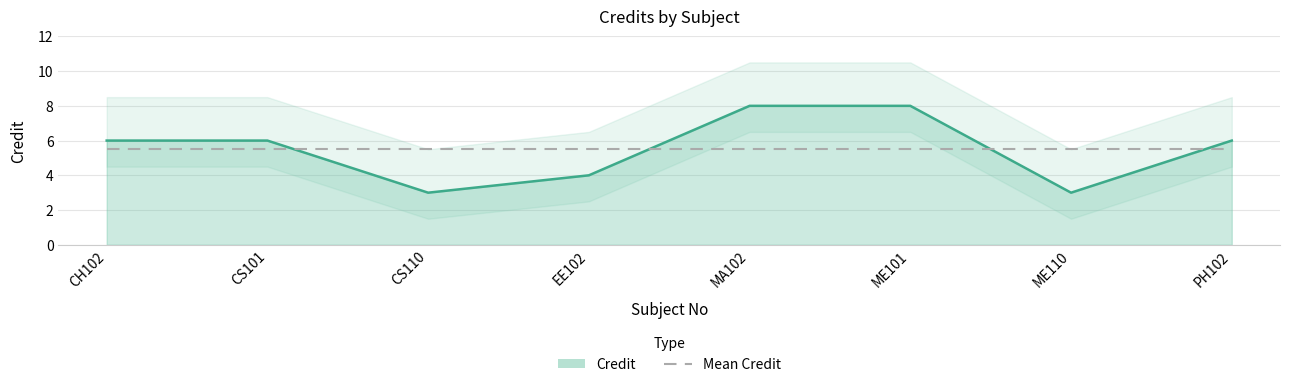

Reading left to right, list all the values displayed in this chart.

Credit (line): 6.0	6.0	3.0	4.0	8.0	8.0	3.0	6.0
Mean Credit: 5.5	5.5	5.5	5.5	5.5	5.5	5.5	5.5